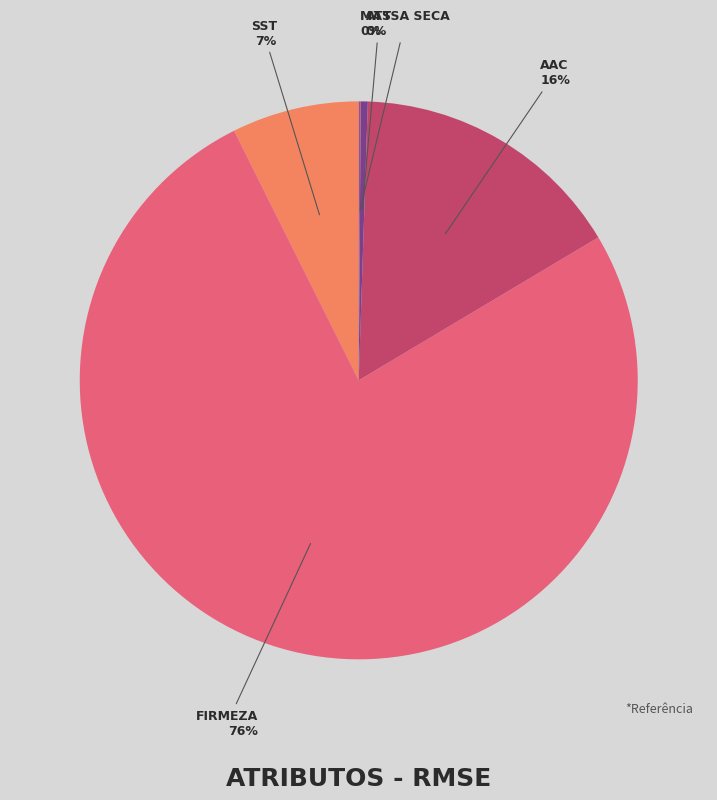

To the nearest percent, what portion does AAC represent?

16%